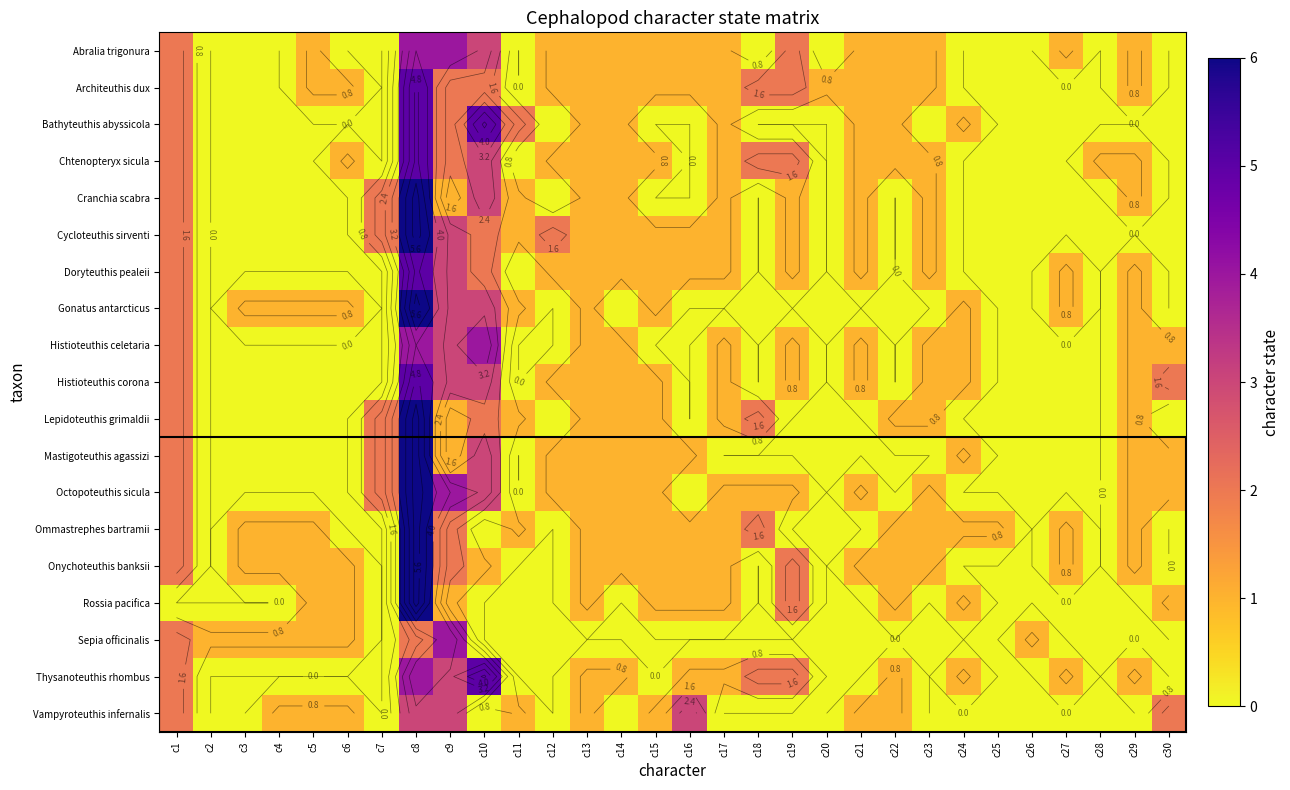

How many values in the Sepia officinalis series exceed 0?

9